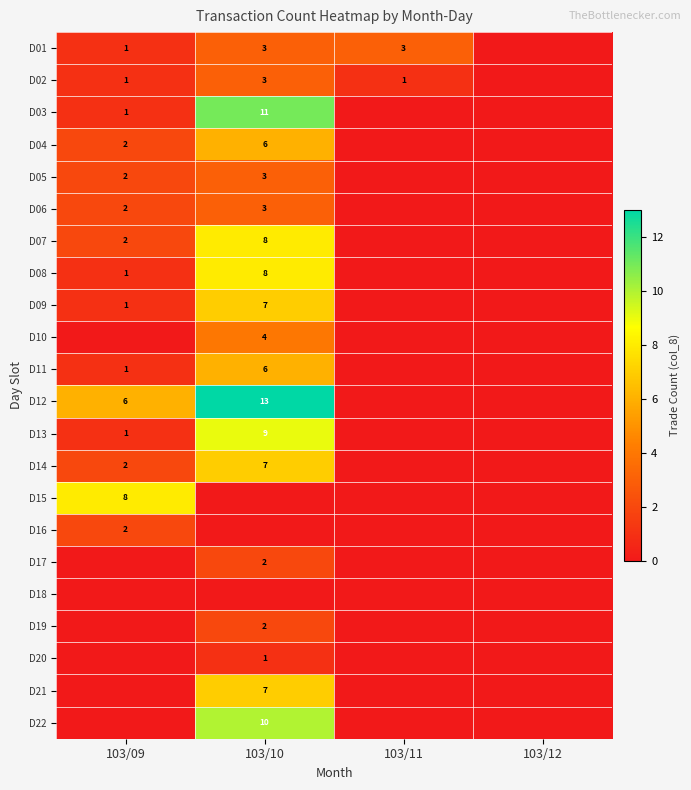

Is it true that D08 equals 1 at 103/09?

True